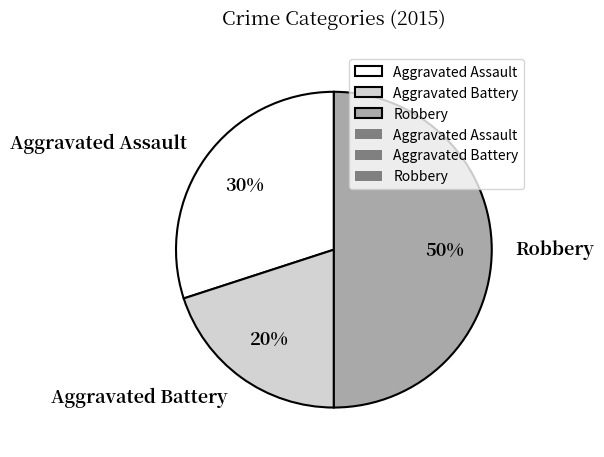

To the nearest percent, what is the difference between the Aggravated Battery and Robbery slice percentages?

30%